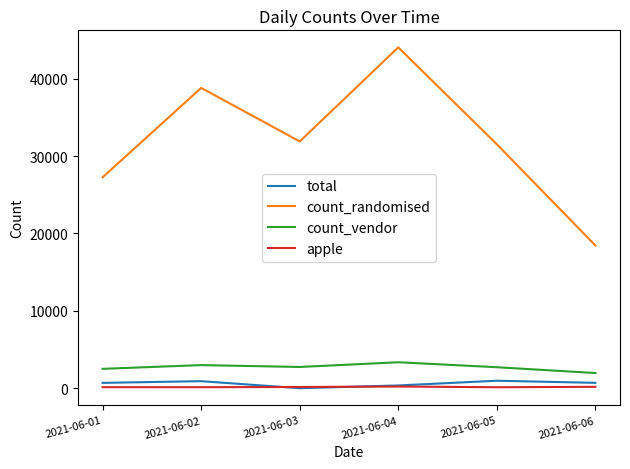

What are all the series names shown in the legend?

total, count_randomised, count_vendor, apple